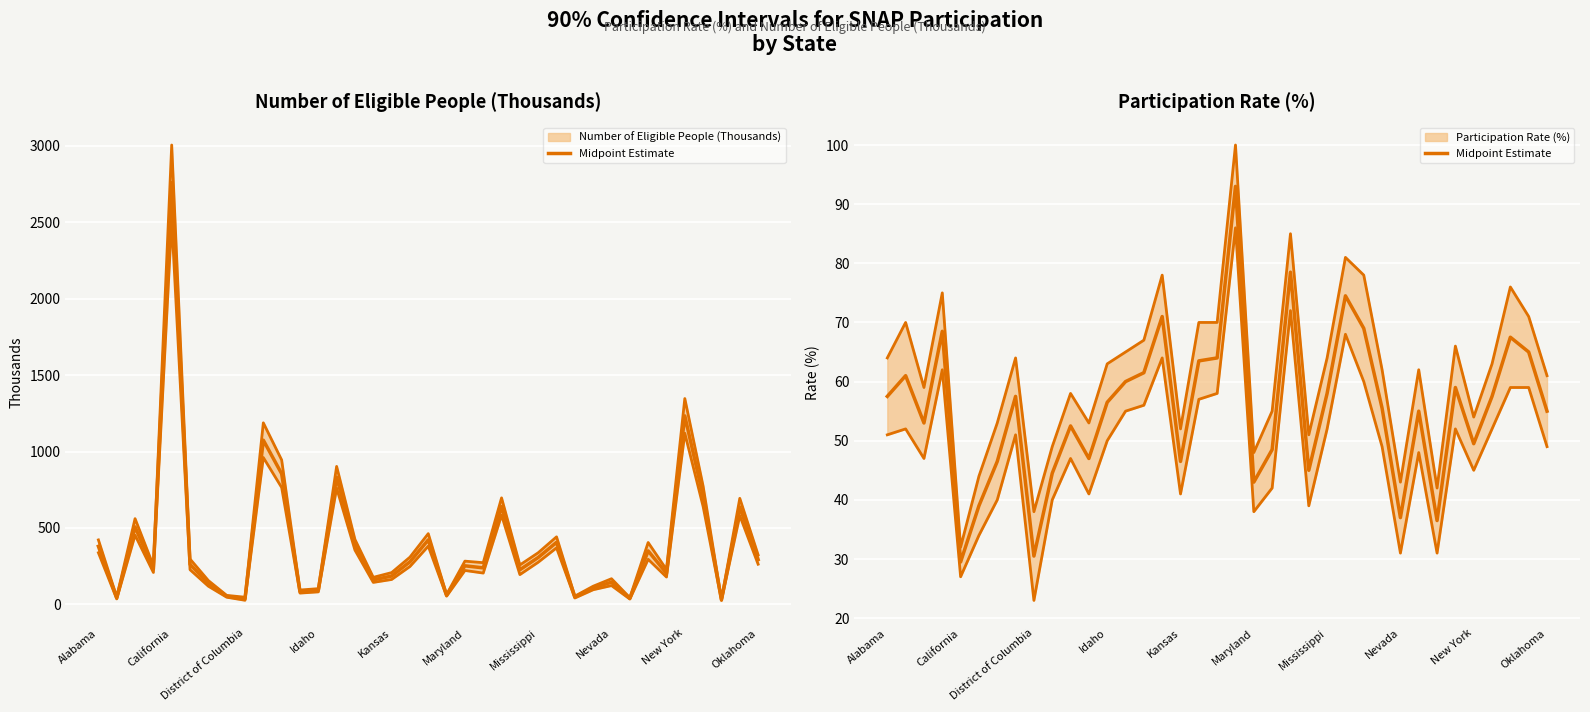

What position from the left is 34?

35